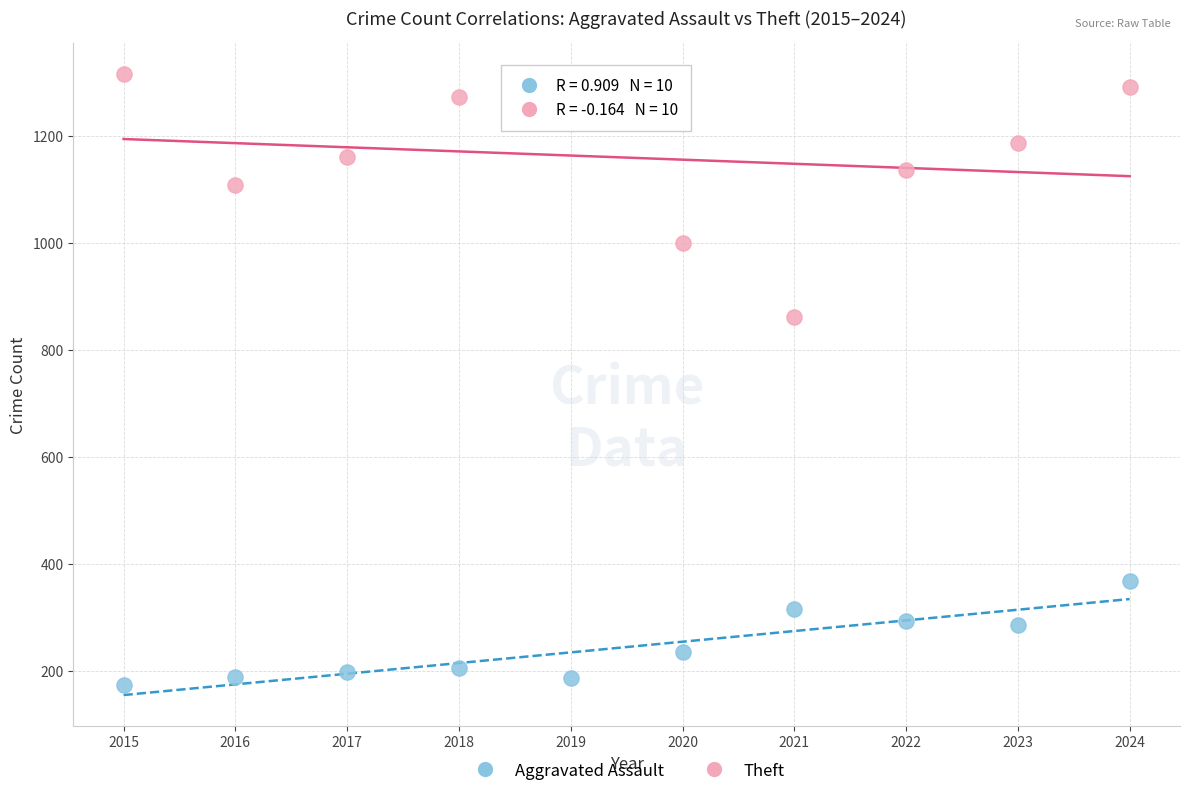

Across all series, what Y value is closest to 743?

862